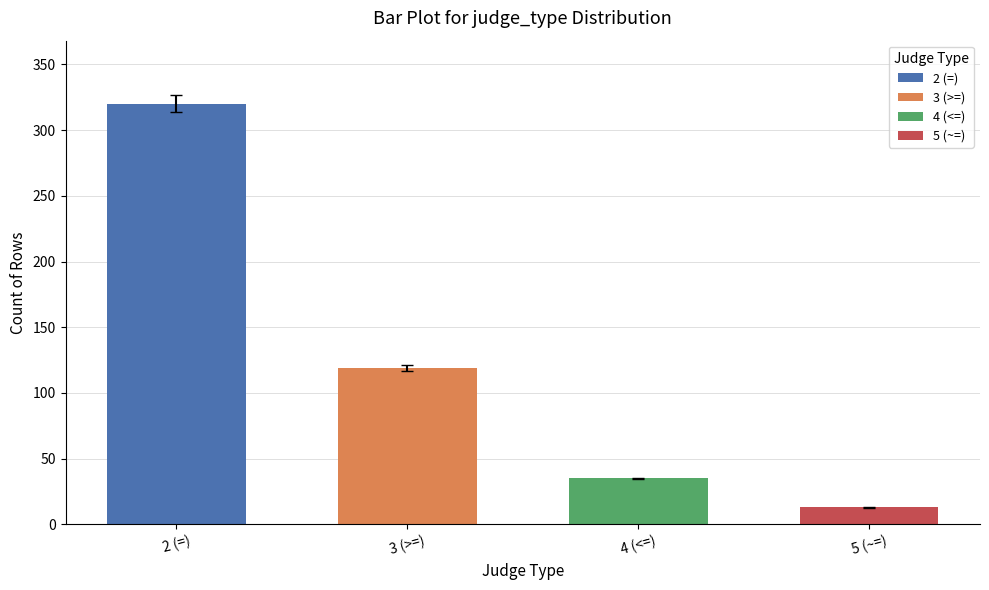

Is it true that the value at 4 (<=) is 35?

True